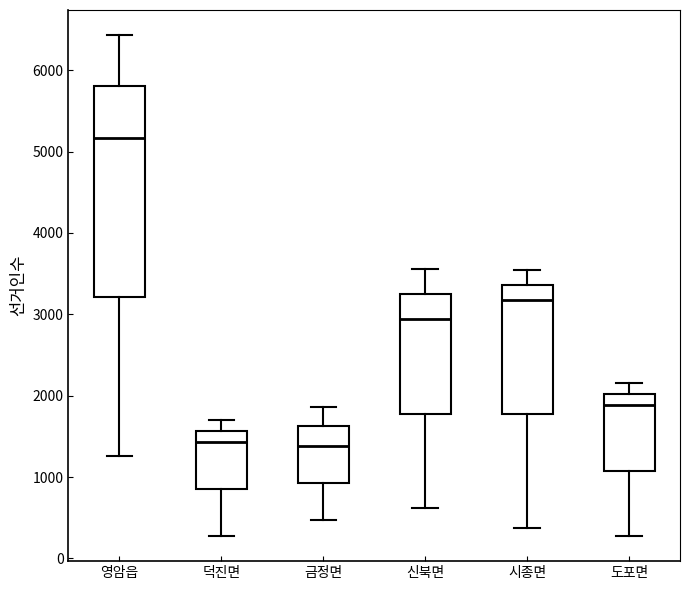

Reading left to right, transcribe this box plot: for each box, give where its median line is, the range the box spans, and where its two whiskers end, as read against the y-axis. The values are not printed on the chart, so give them approximately, as read against the axis.

영암읍: median 5200, box 3200 to 5800, whiskers 1300 to 6400
덕진면: median 1400, box 900 to 1600, whiskers 300 to 1700
금정면: median 1400, box 900 to 1600, whiskers 500 to 1900
신북면: median 2900, box 1800 to 3200, whiskers 600 to 3600
시종면: median 3200, box 1800 to 3400, whiskers 400 to 3500
도포면: median 1900, box 1100 to 2000, whiskers 300 to 2200